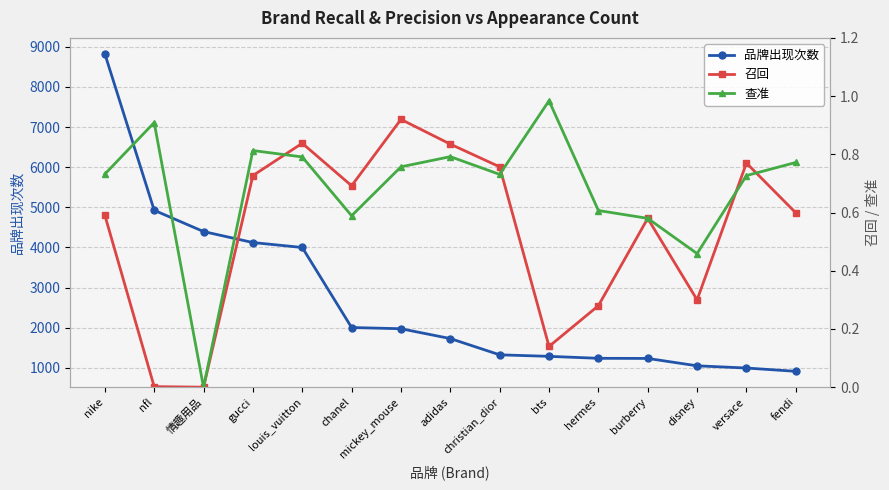

What position from the right is christian_dior?

7